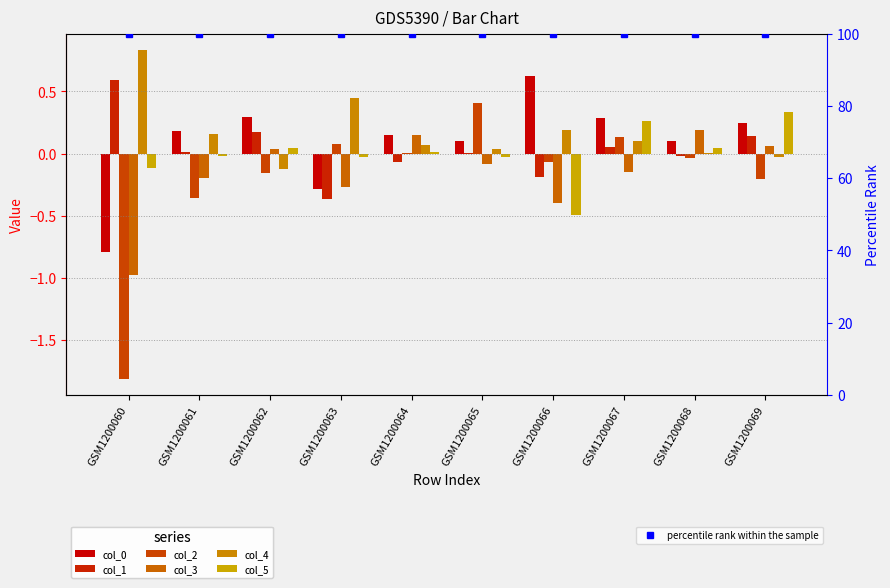

Rank the categories by 4 value from lowest to highest.

GSM1200062, GSM1200069, GSM1200068, GSM1200065, GSM1200064, GSM1200067, GSM1200061, GSM1200066, GSM1200063, GSM1200060